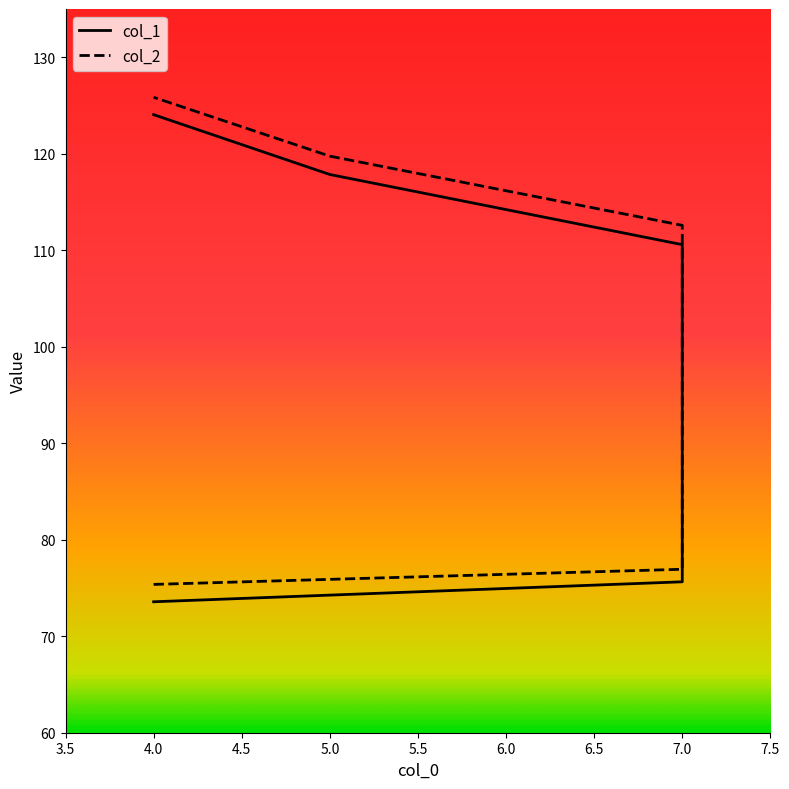

At which category does the chart reach its minimum across all series?

4